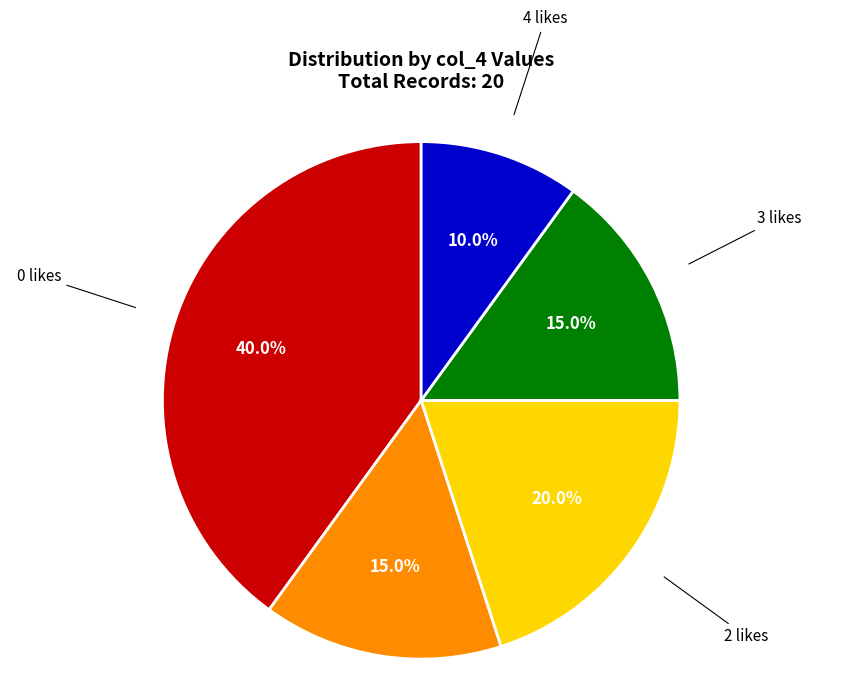

Is the sum of 3 and 0 greater than half?

Yes